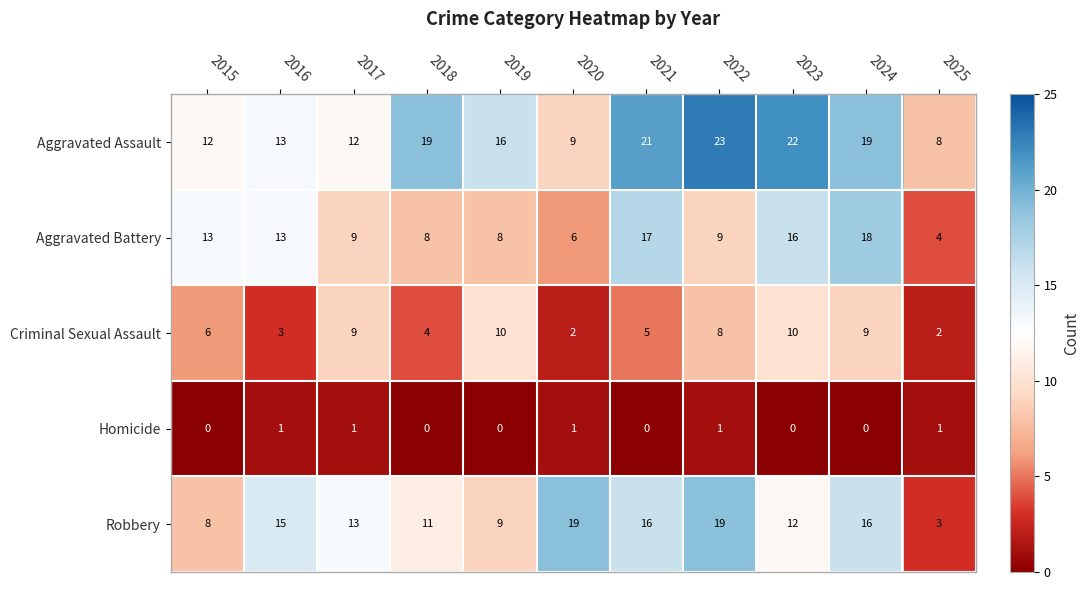

What is the sum of the Aggravated Assault values at 2016 and 2025?

21